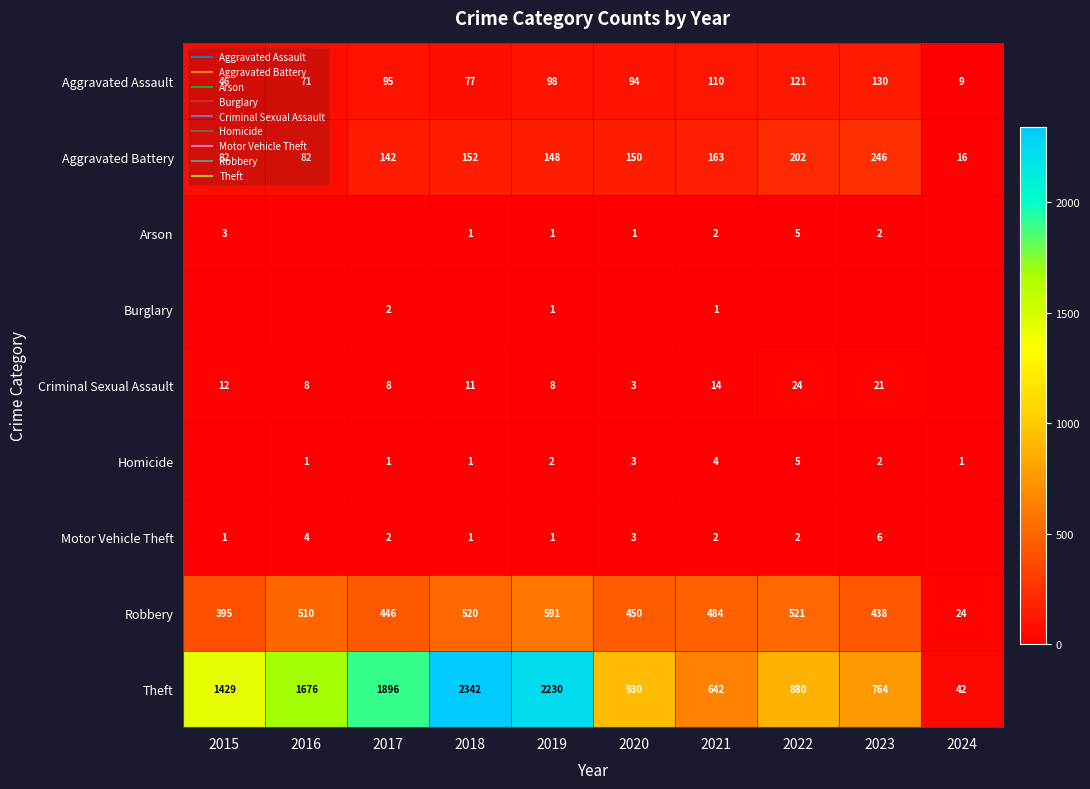

Read the Motor Vehicle Theft value at 2023.

6